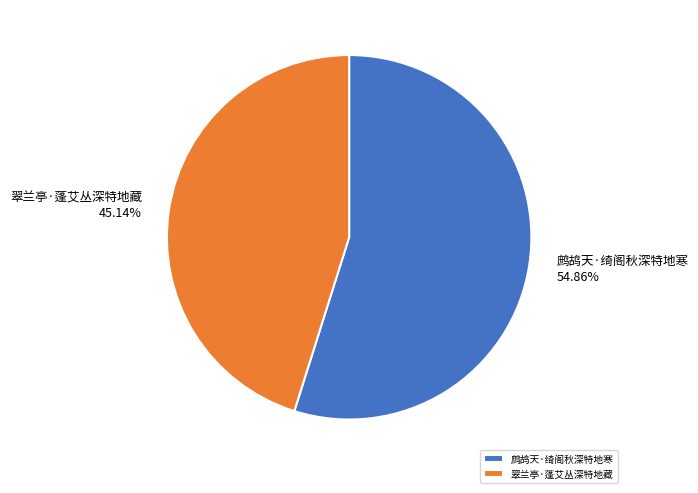

Is it true that 鹧鸪天·绮阁秋深特地寒 is 55% of the pie?

True